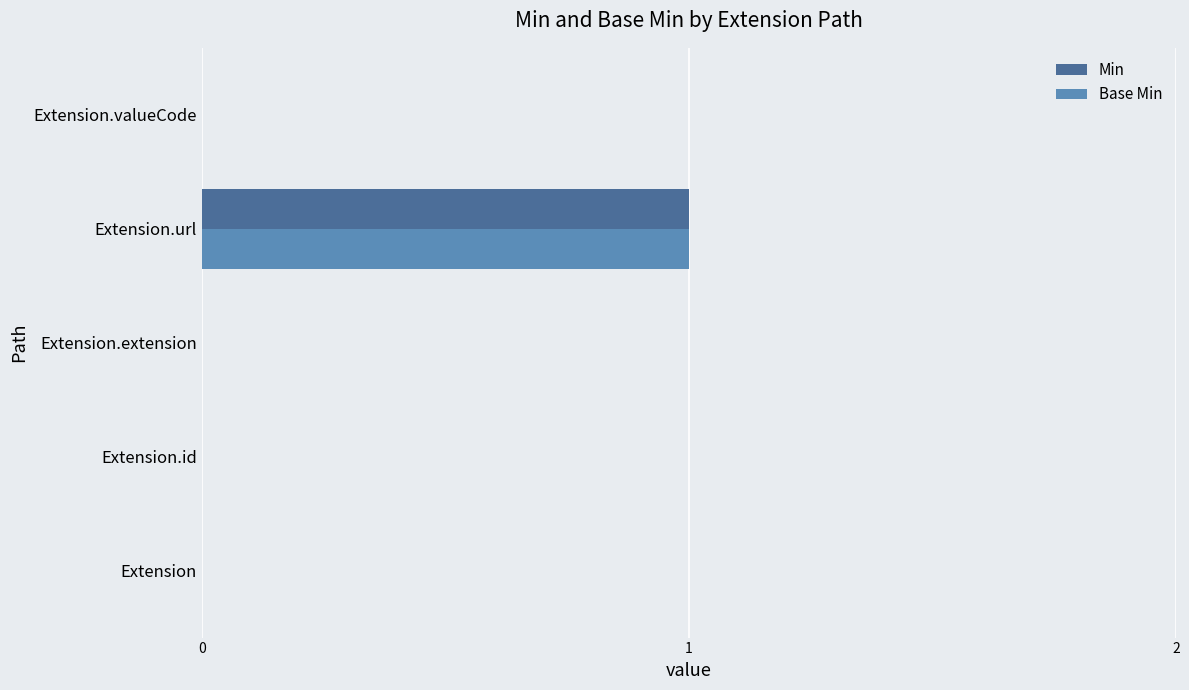

At which category does the chart reach its peak across all series?

Extension.url